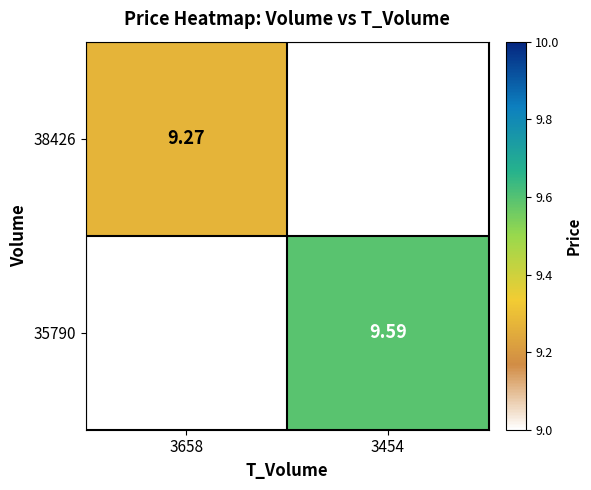

Is the value of 35790 at 3454 greater than the value of 38426 at 3658?

Yes